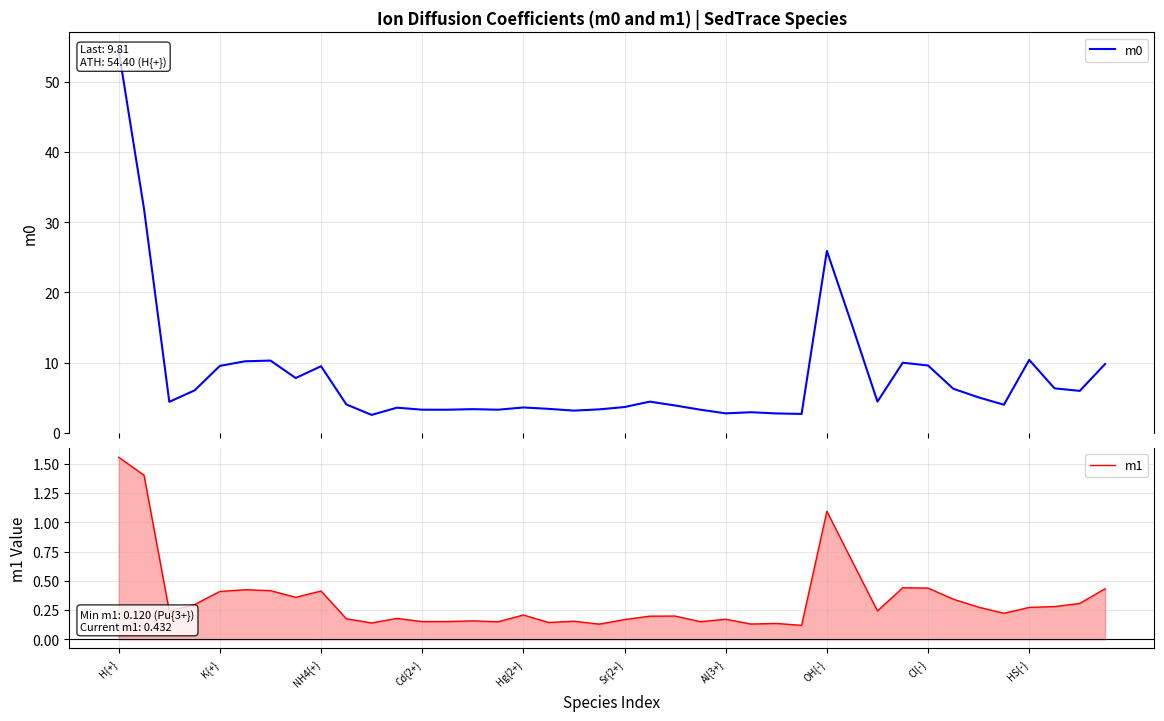

At which label does m1 reach its peak?

H{+}